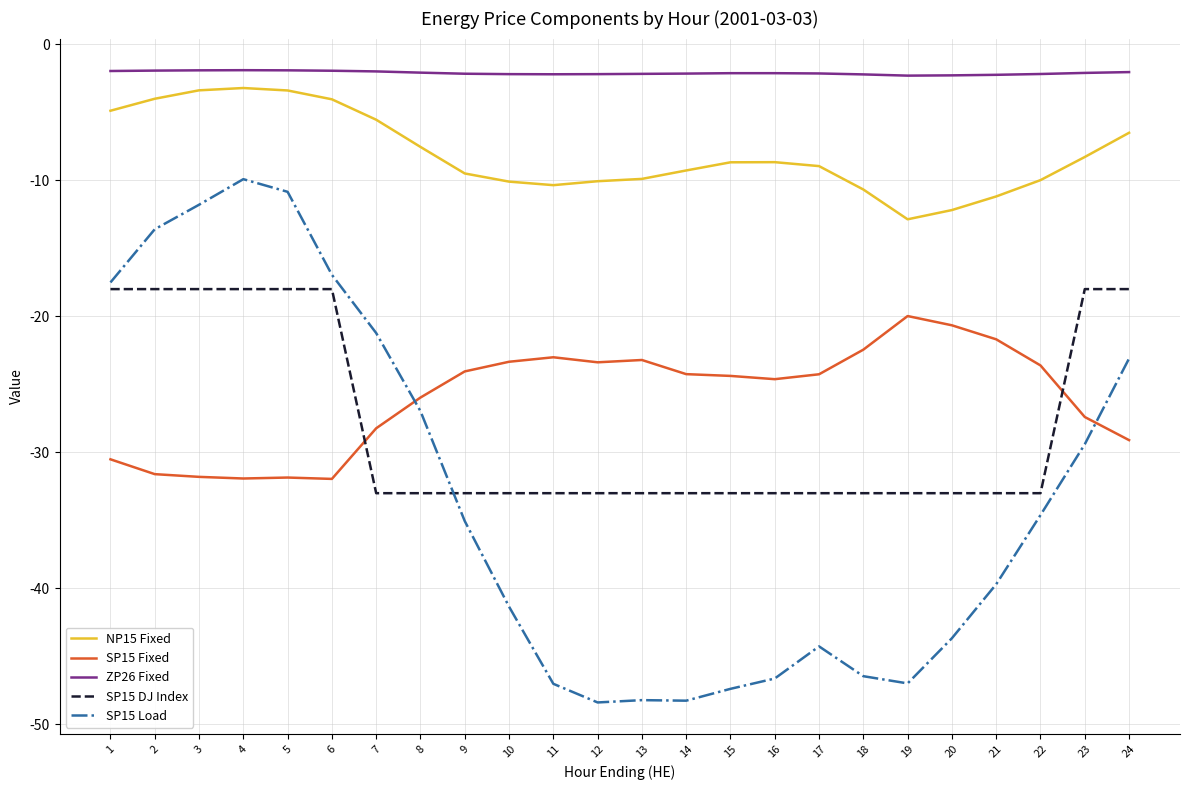

What is the difference between the second highest and second lowest values in the SP15 DJ Index series?

15.0